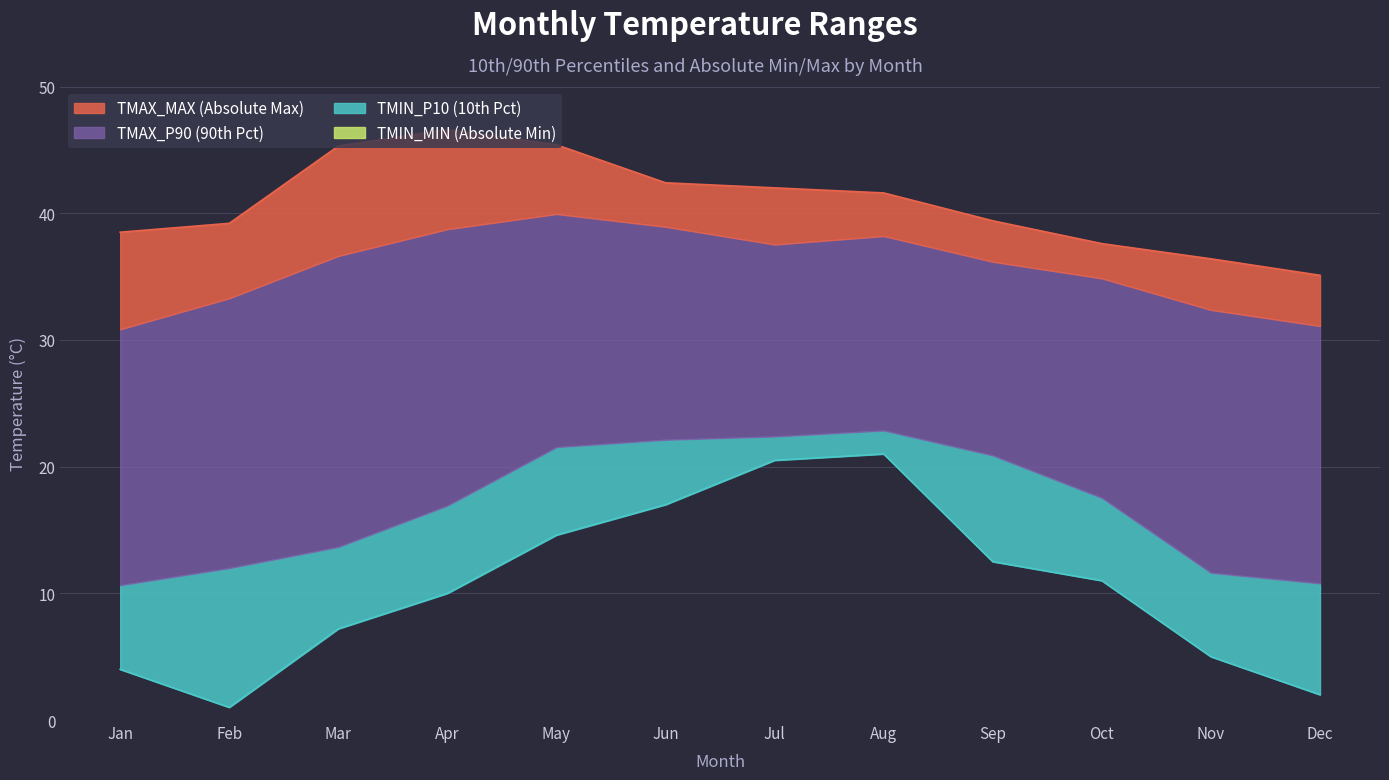

Does the chart display data point markers on the line(s)?

No